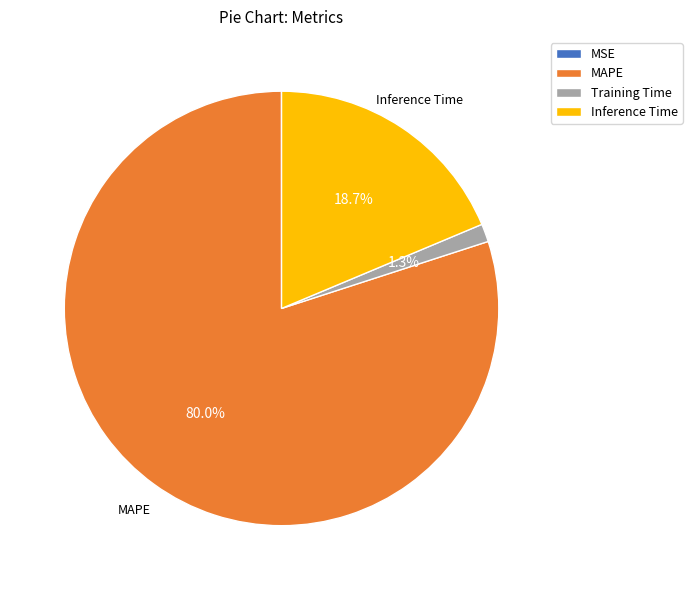

Combined, do MAPE and Inference Time account for over 50%?

Yes